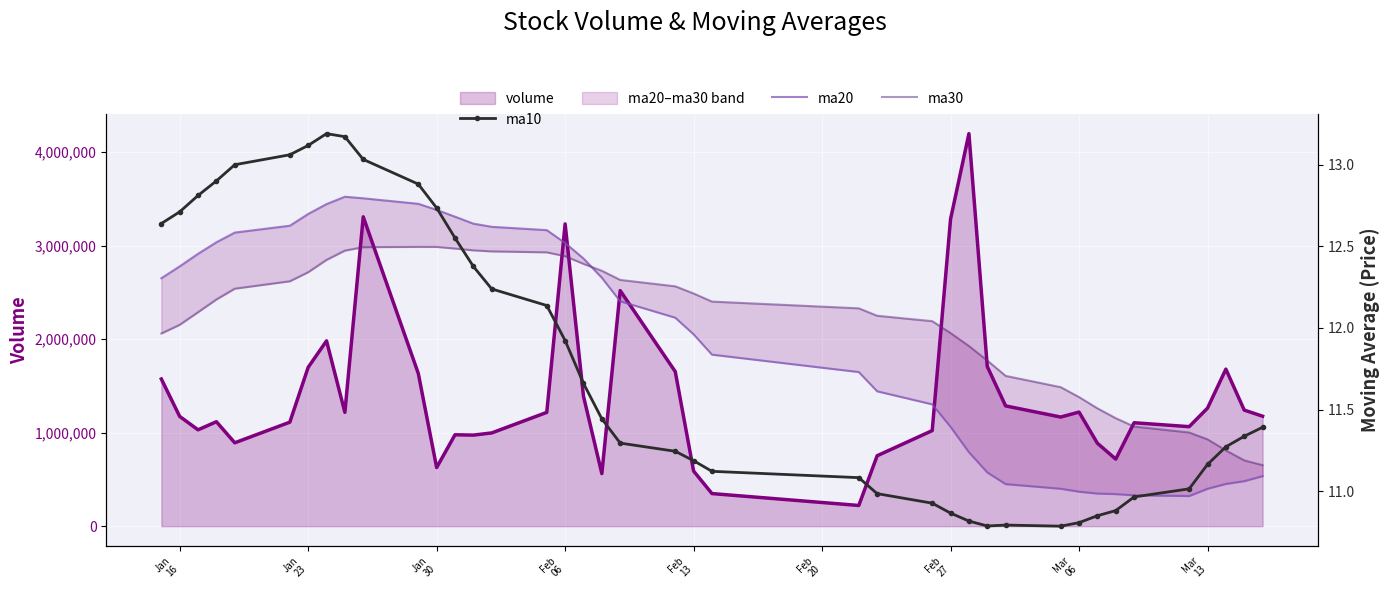

Between 9 and 11, which series saw the biggest shift?

volume